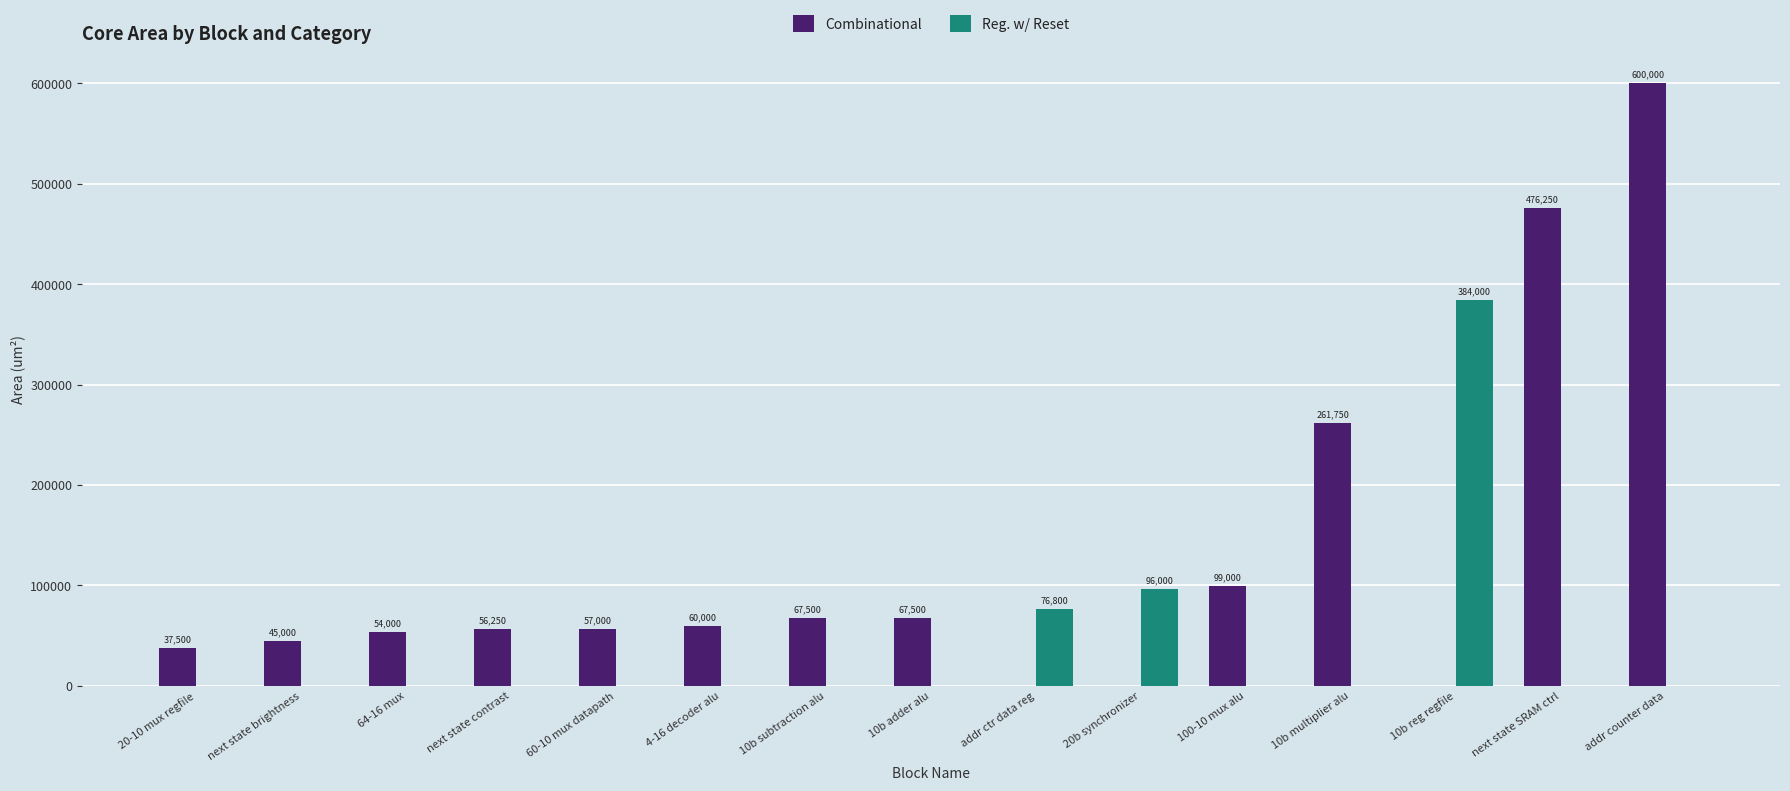

True or false: Combinational has a value of 14017 at 60-10 mux datapath.

False